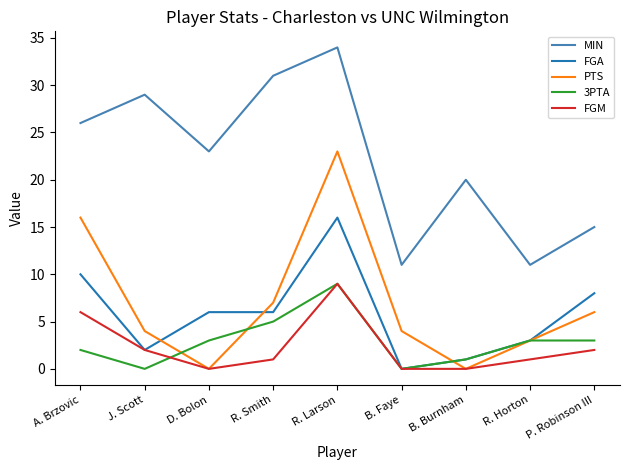

True or false: 3PTA has more than 0 points higher than both neighbors.

True